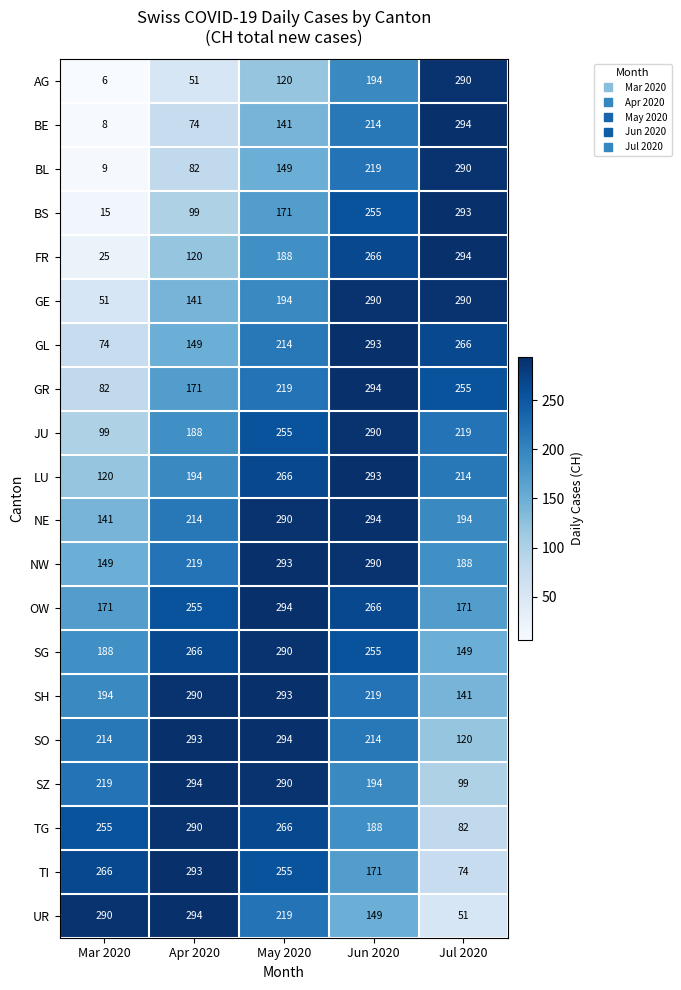

What is the maximum value shown in the chart?

294